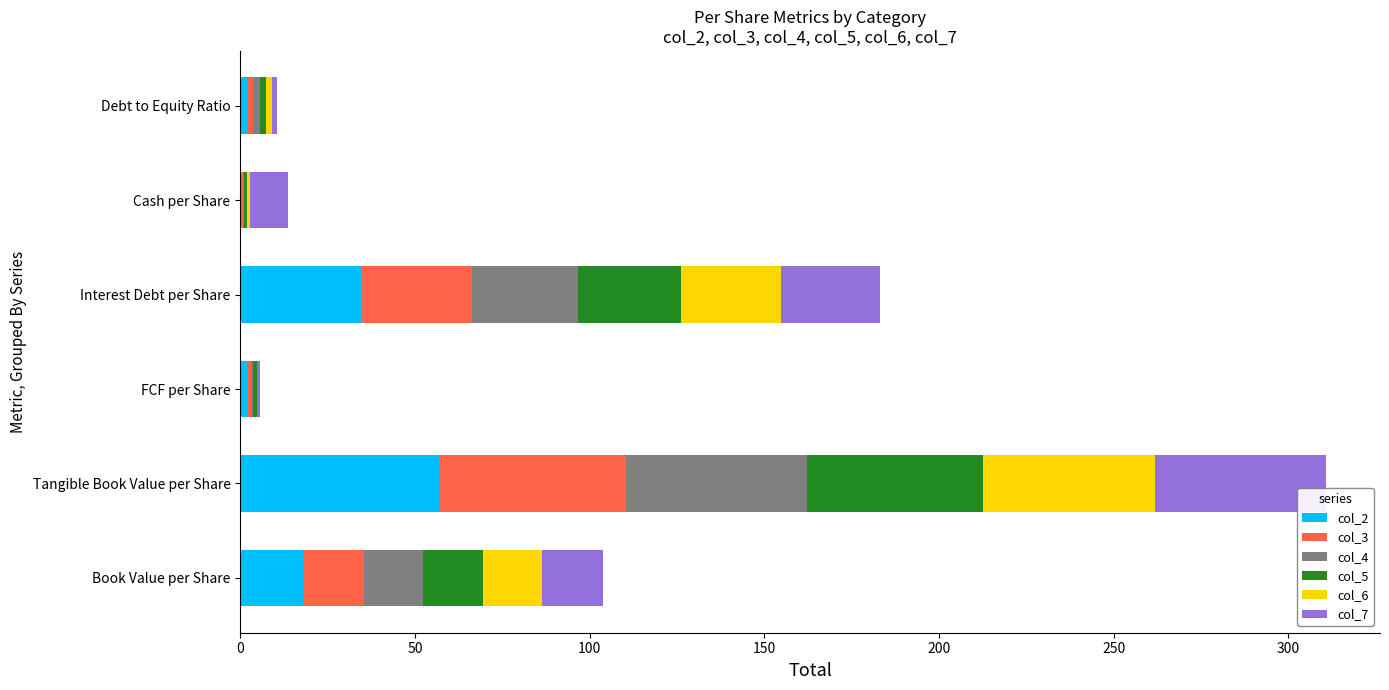

At which category is the sum across all series the highest?

Tangible Book Value per Share